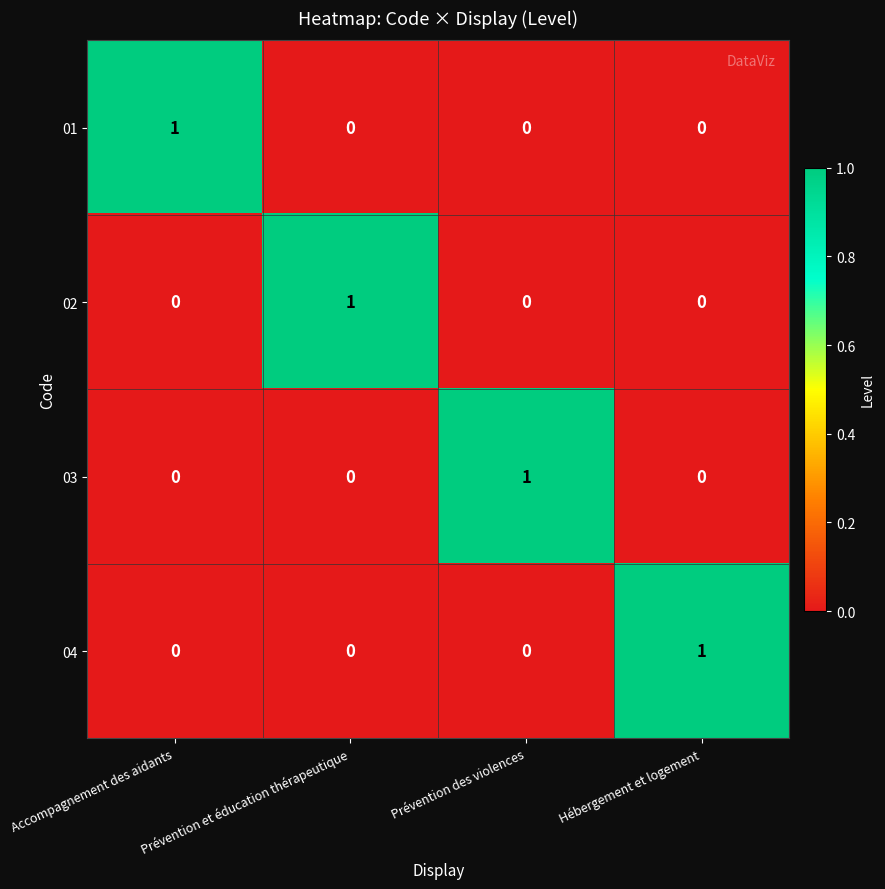

At how many categories does at least one series exceed 0?

4